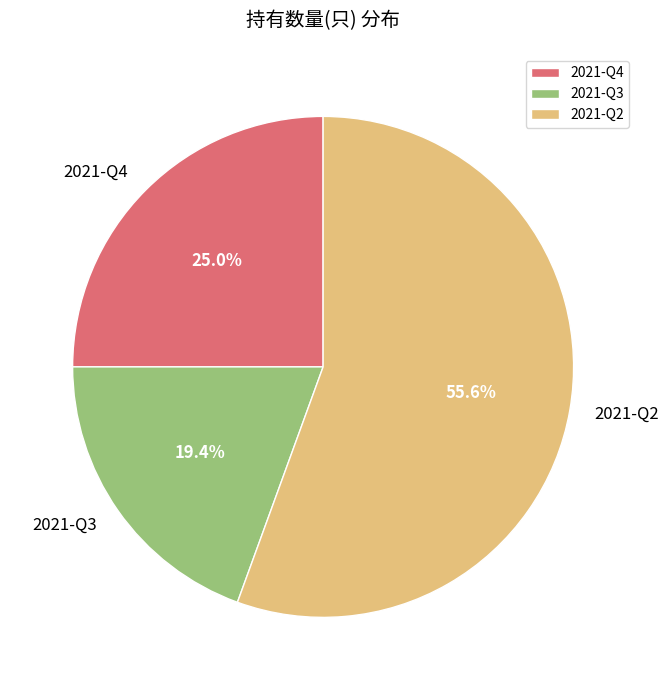

Which category has the biggest portion of the pie?

2021-Q2